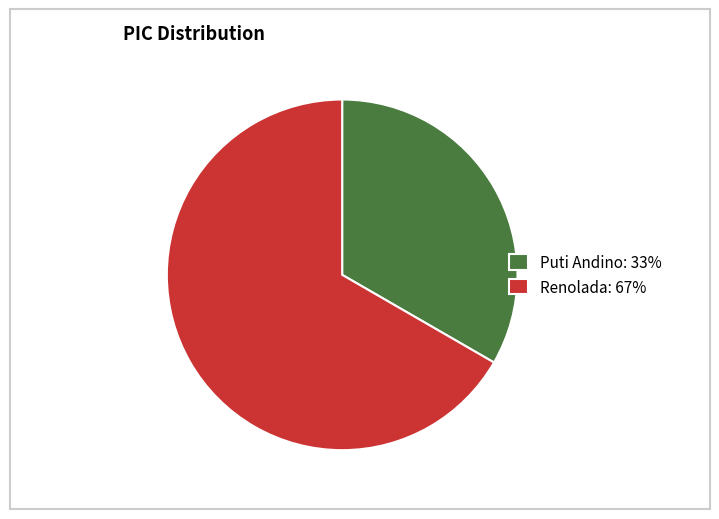

Which category has the biggest portion of the pie?

Renolada